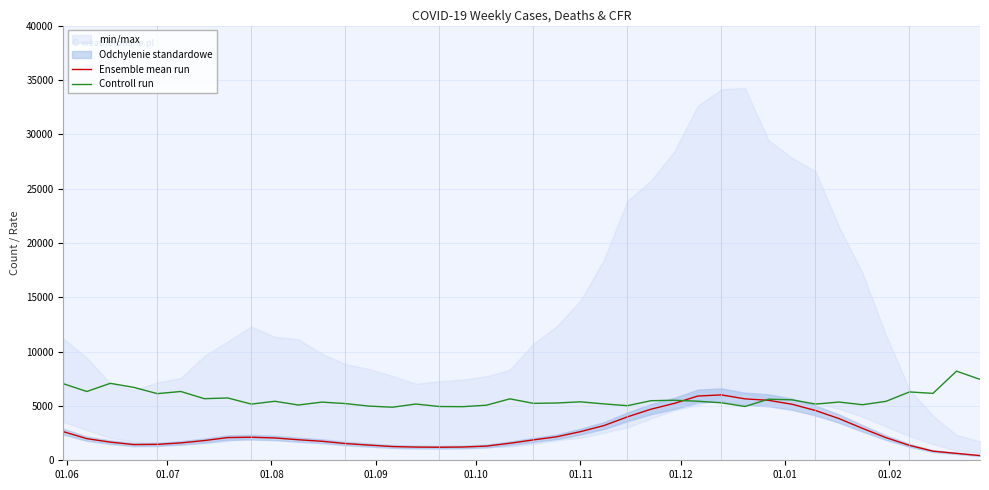

What is the maximum value for Controll run?

8202.0